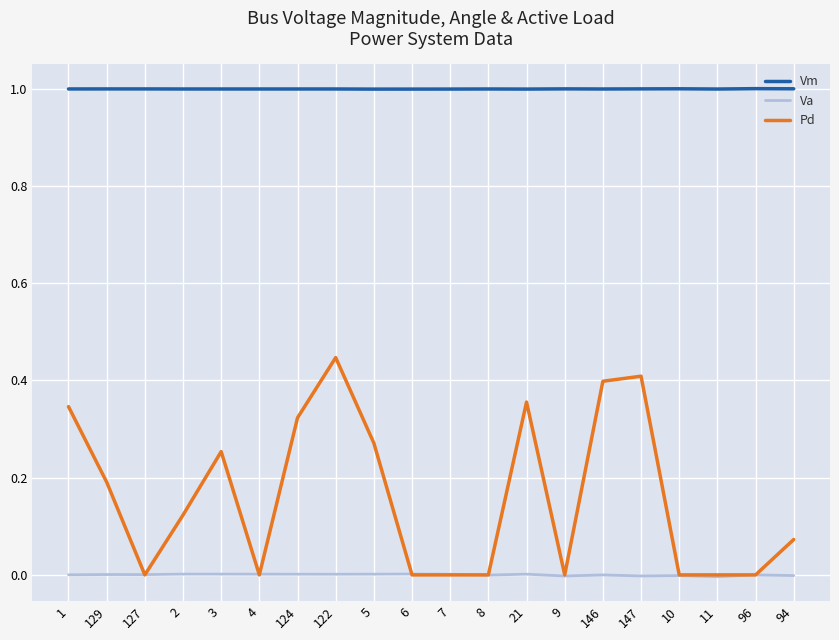

The value of Vm at 7 is 1.0. True or false?

True